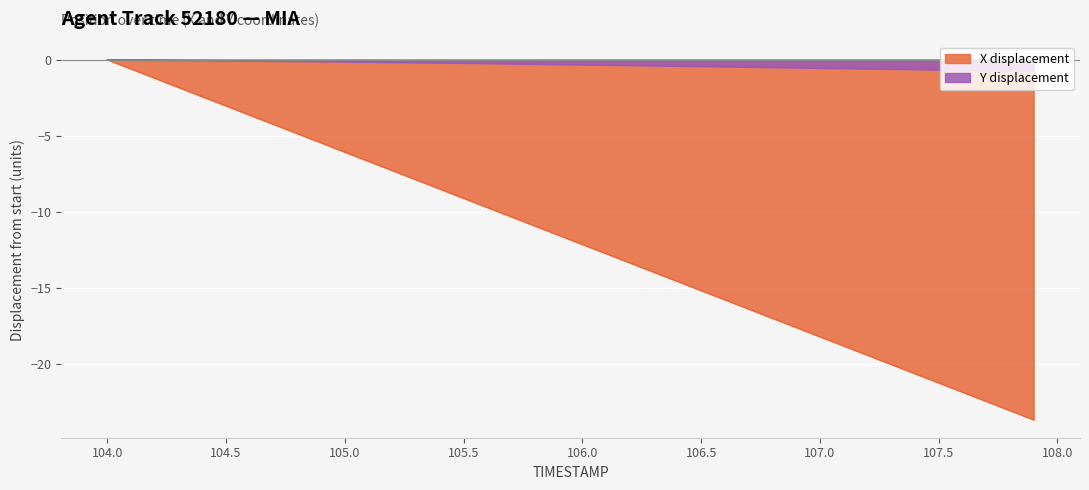

How many lines are shown in the chart?

2